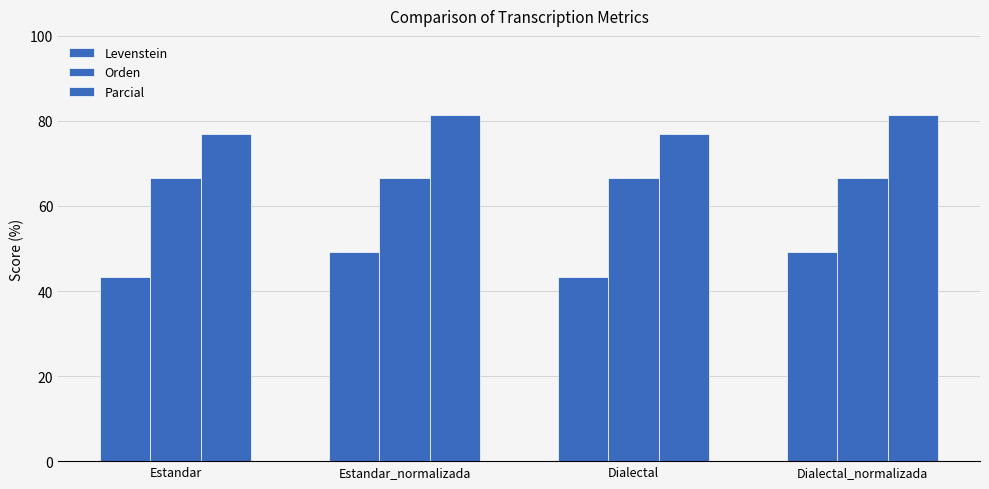

Are the bars grouped side by side (vs. stacked)?

Yes